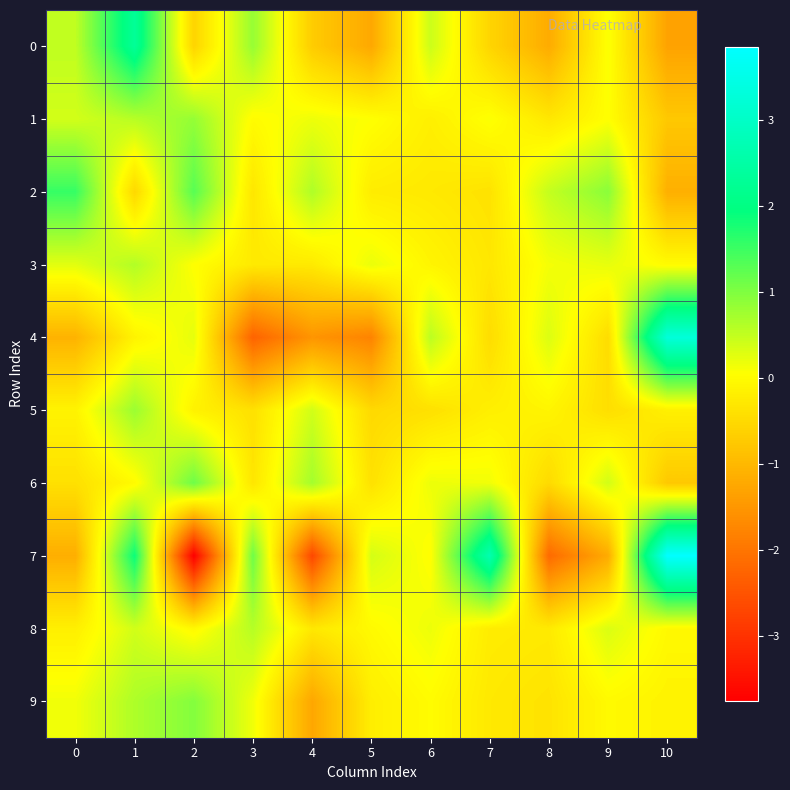

At which category is the sum across all series the highest?

1